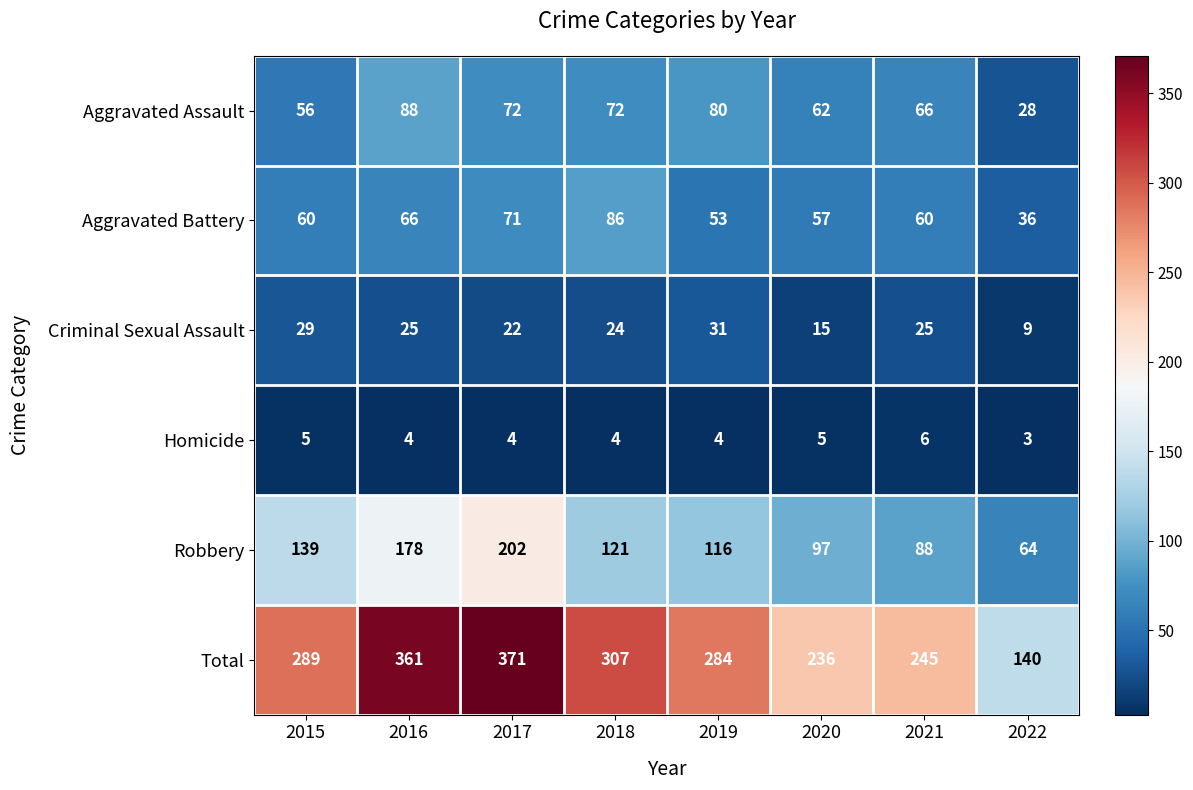

Between 2018 and 2022, which series saw the biggest shift?

Total